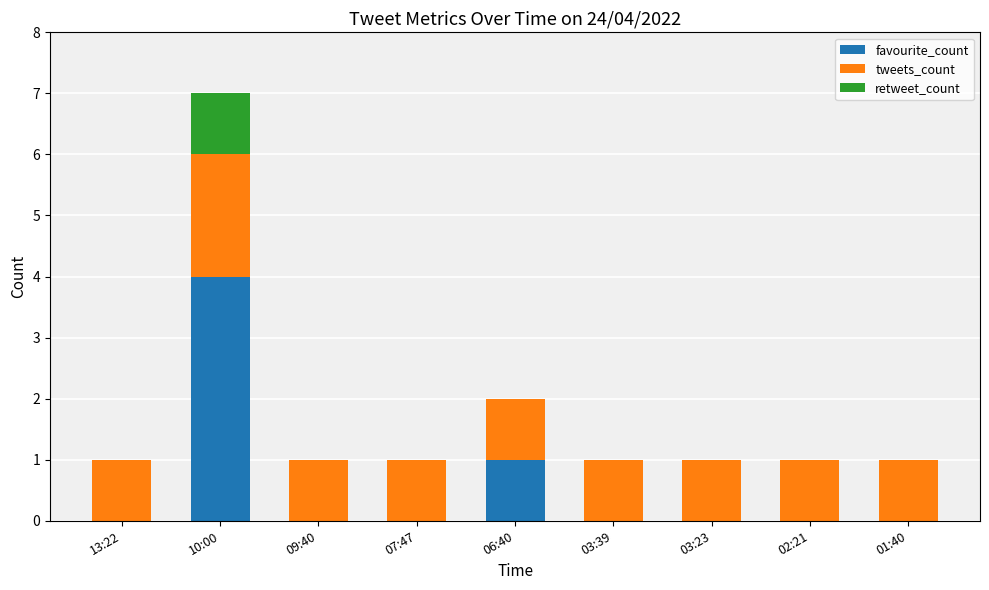

What is the maximum value for favourite_count?

4